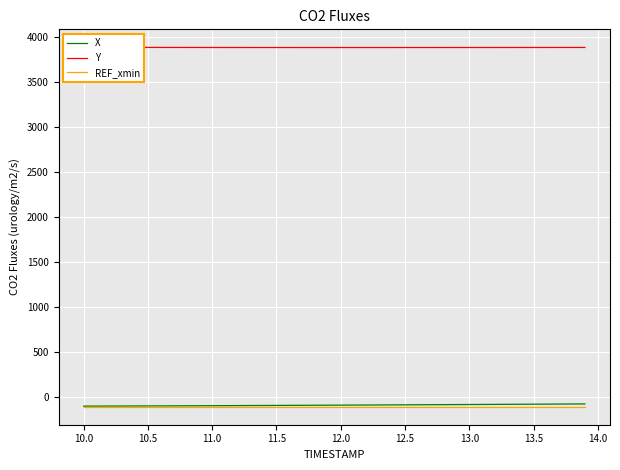

What is the minimum value for REF_xmin?

-110.2